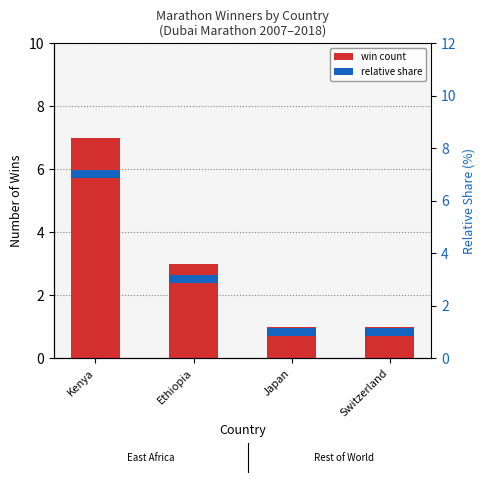

Which category has the highest value in the relative share series?

Kenya